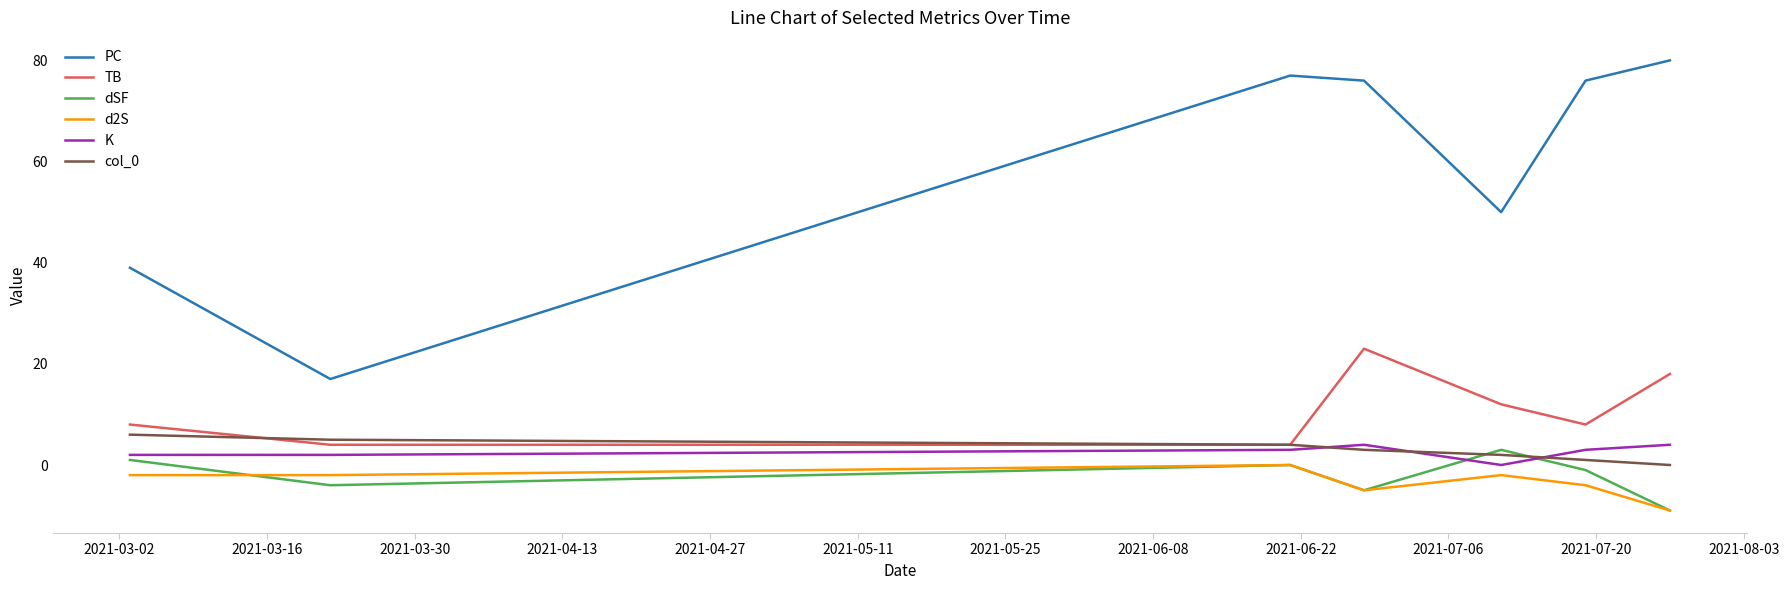

Which series has the largest total across all categories?

PC